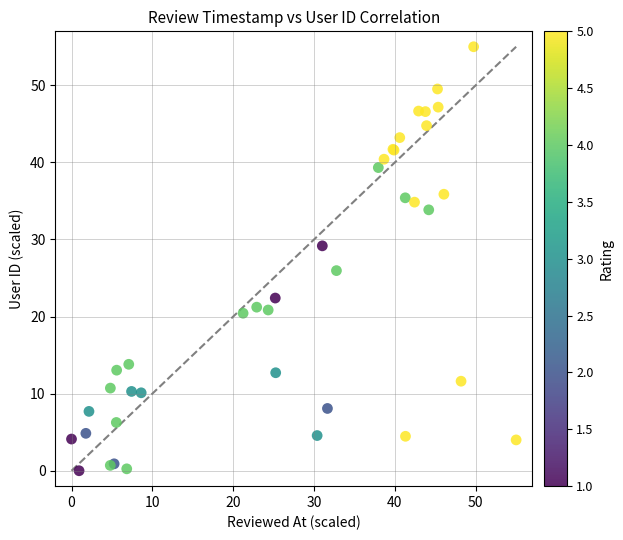

What Y value in the scatter plot is closest to 27?

26.0